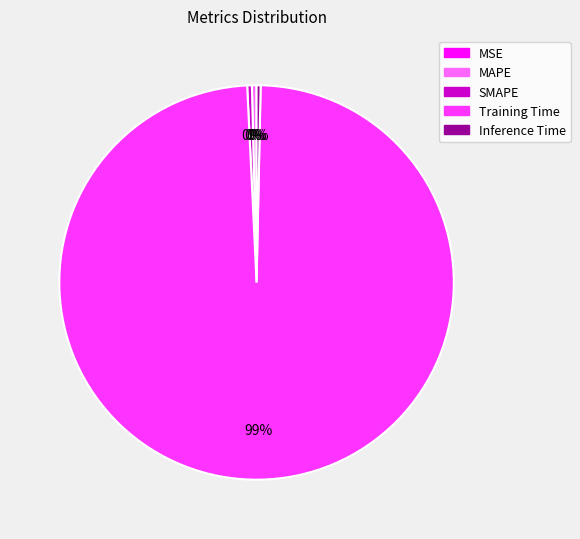

To the nearest percent, what is the average slice percentage?

20%